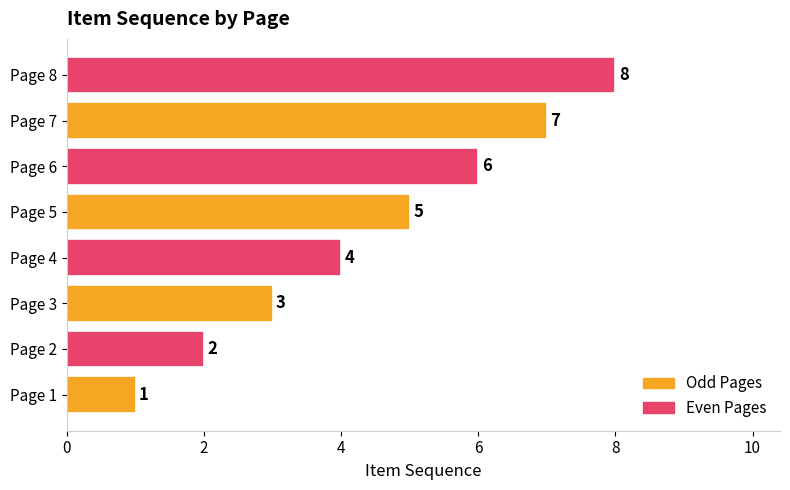

Which label corresponds to the largest value in the chart?

Page 8